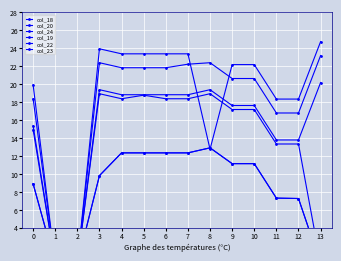

At which category is the sum across all series the highest?

5